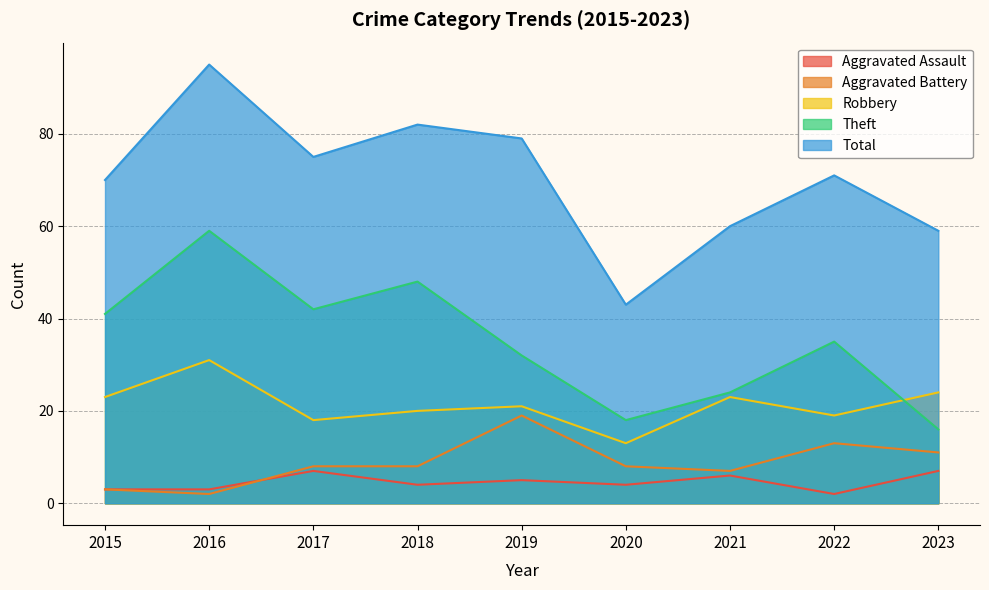

What is the sum of the Aggravated Assault values at 2019 and 2015?

8